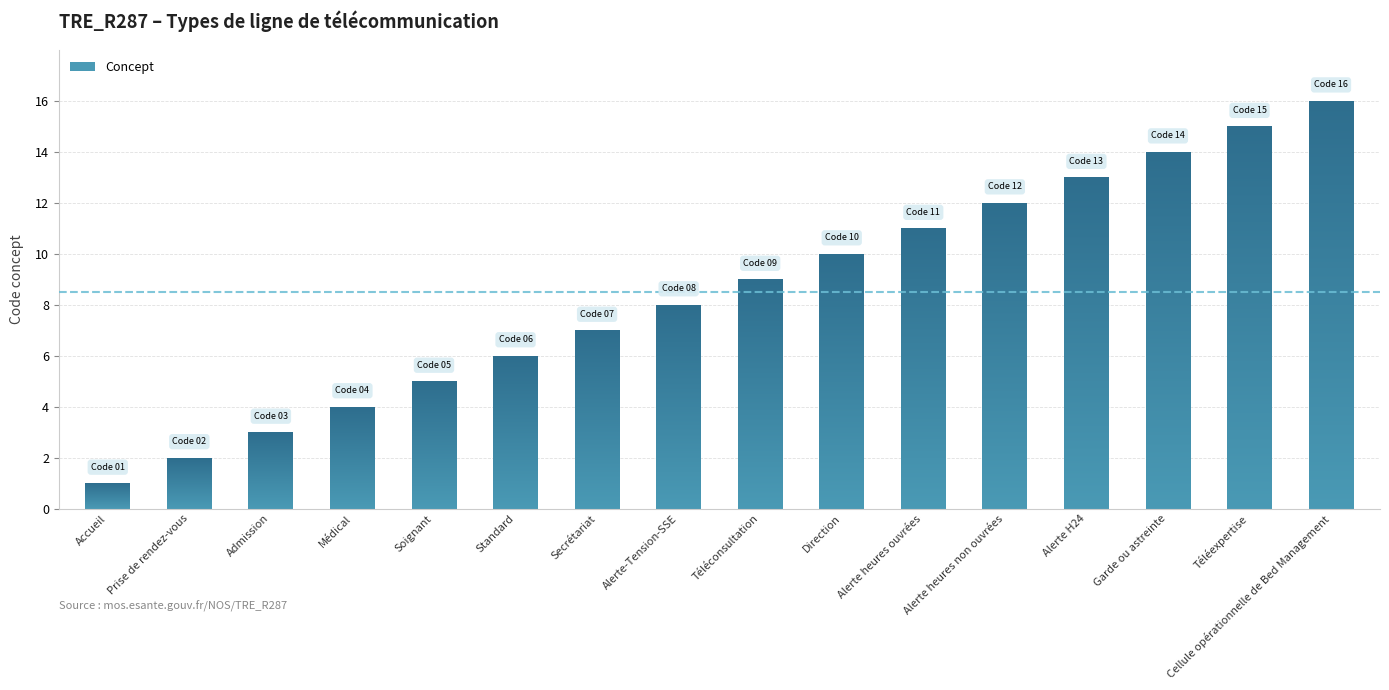

True or false: the data shows 2 at Médical.

False